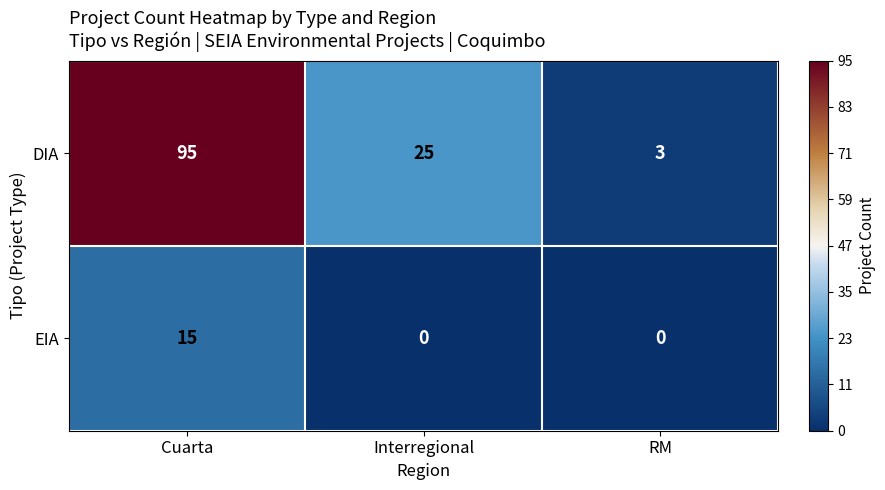

Rank the series at Interregional from lowest to highest value.

EIA, DIA